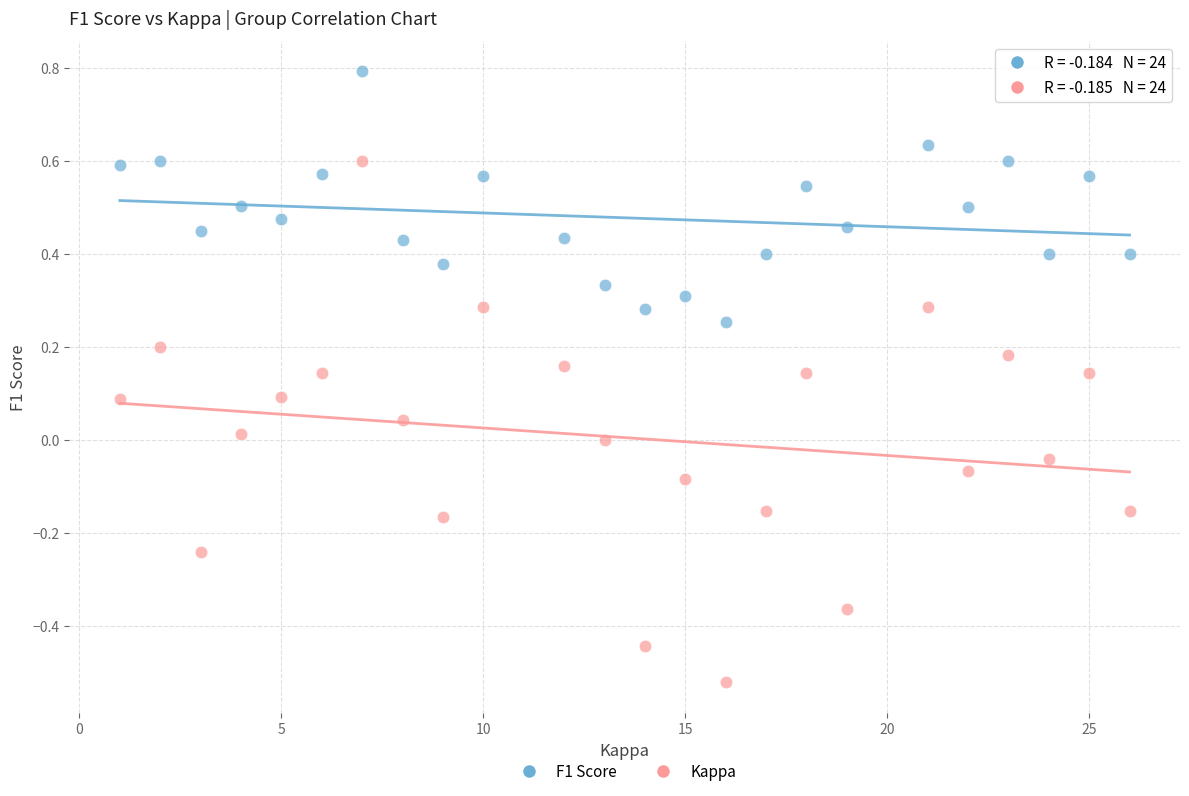

Which series reaches the maximum Y coordinate?

F1 Score